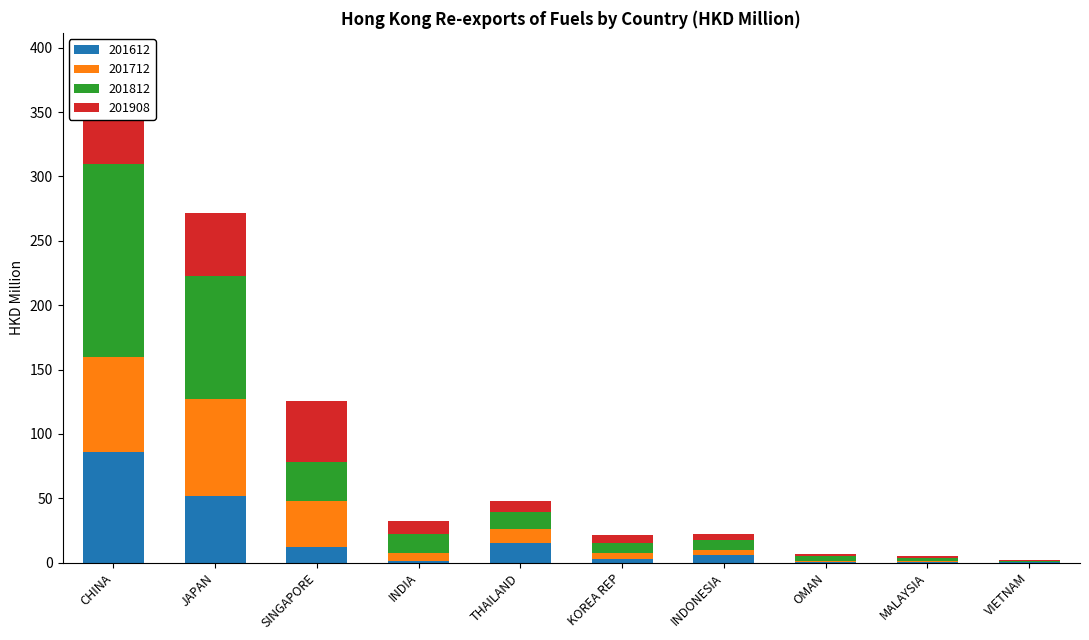

How many data points in 201712 are less than 6?

5